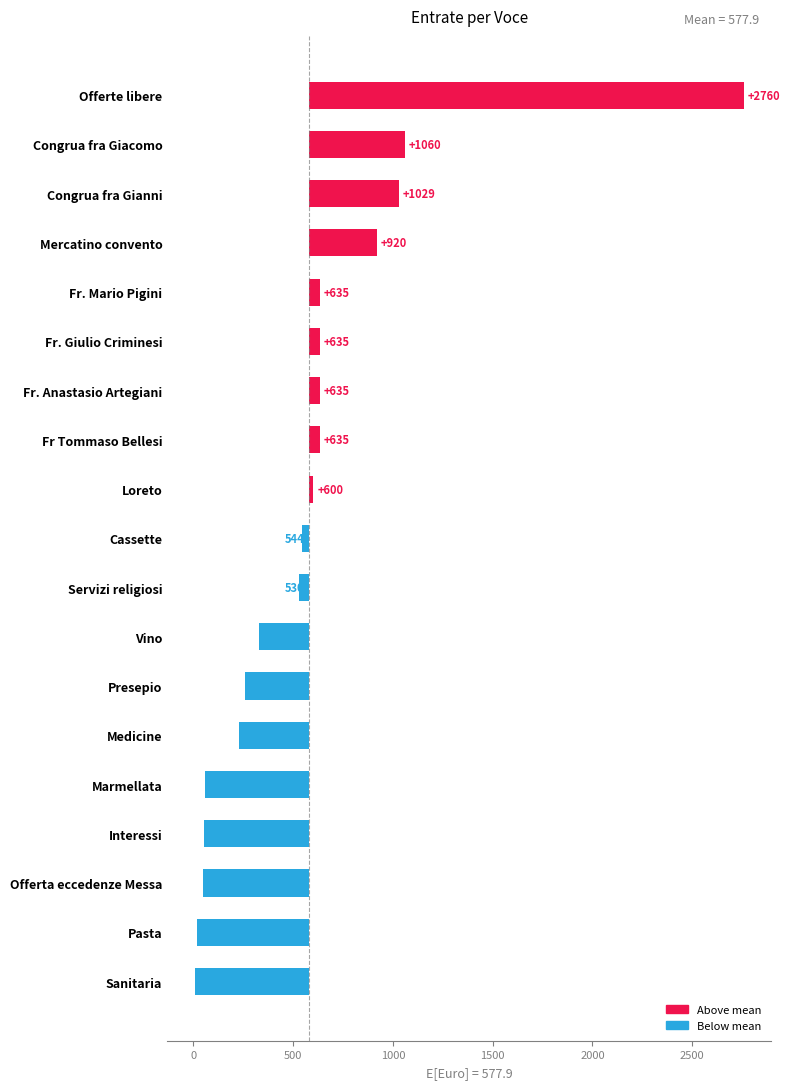

True or false: the data shows 39.3 at Fr. Giulio Criminesi.

False